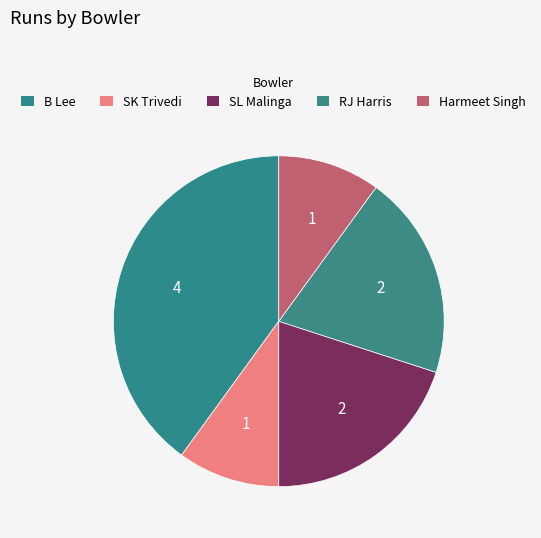

How many segments does this pie chart have?

5